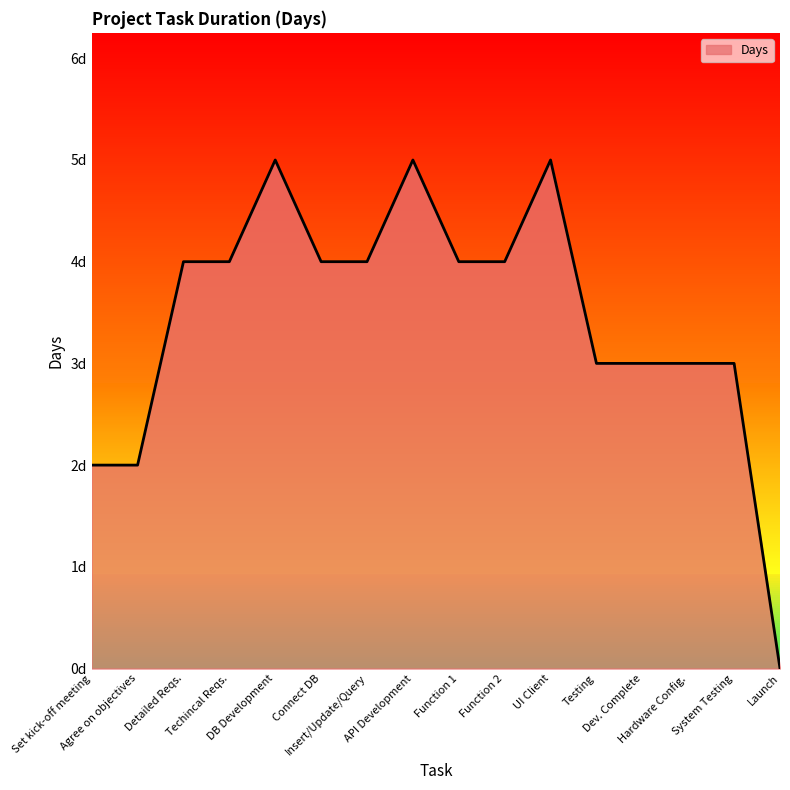

Does the chart have visible grid lines?

No